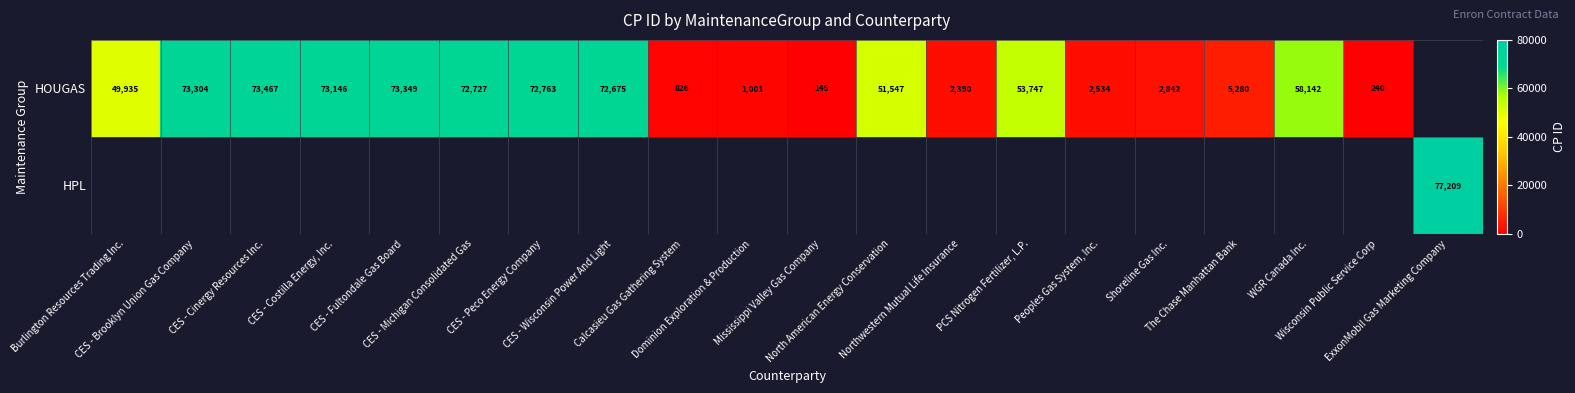

What is the maximum value shown in the chart?

77209.0